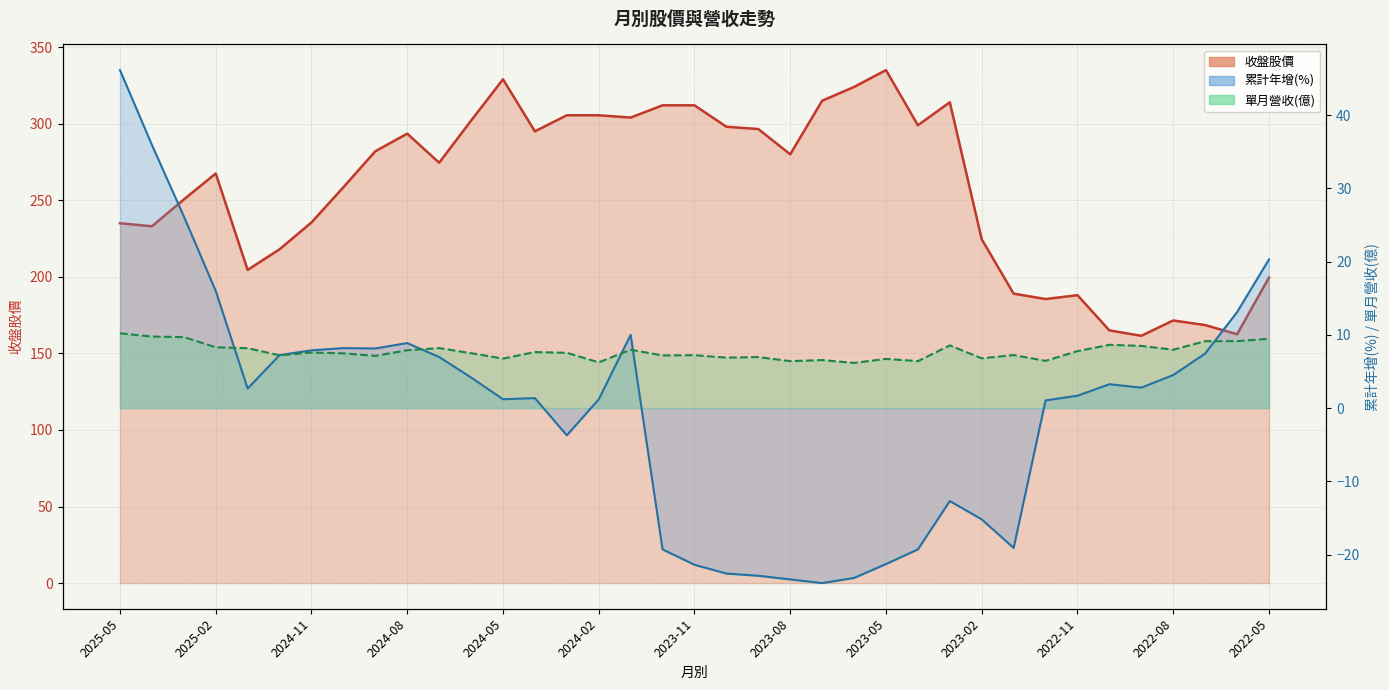

Between which two adjacent categories do 累計營收(億) and 單月營收(億) first intersect?

2025-02 and 2025-01